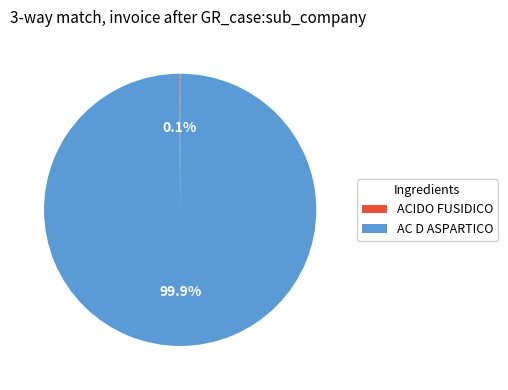

Does AC D ASPARTICO represent more than half of the total?

Yes